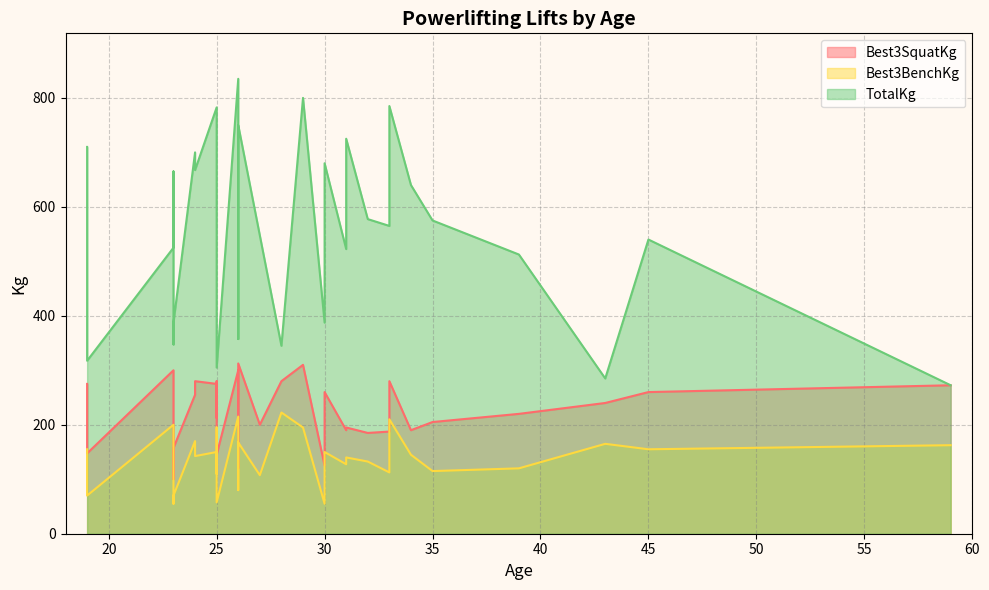

Does the chart have visible grid lines?

Yes